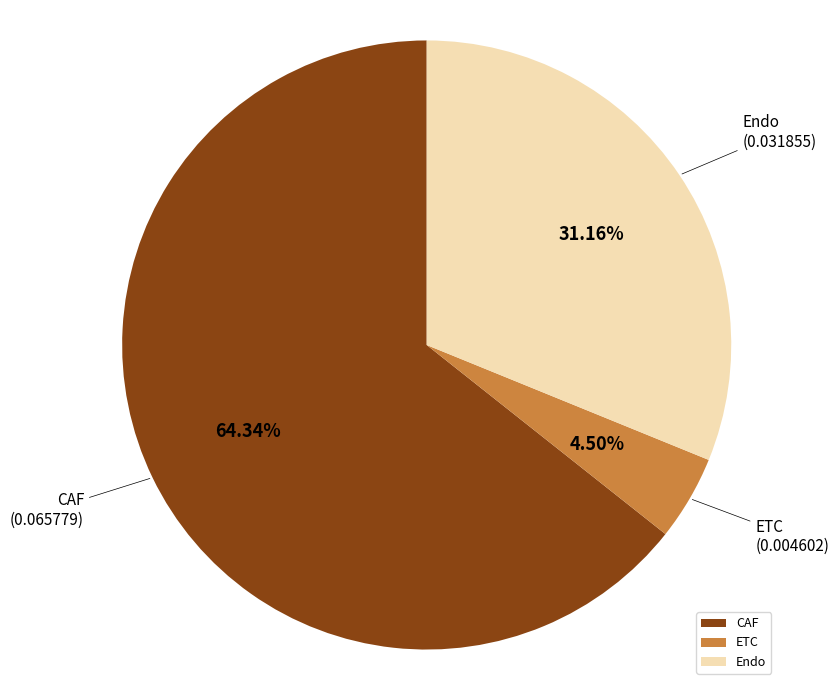

Rank the categories by value from lowest to highest.

ETC, Endo, CAF